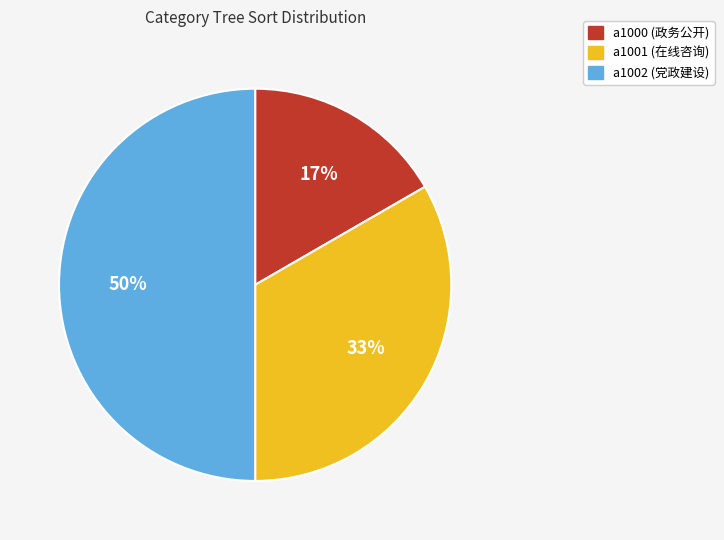

Is a1000 (政务公开) the majority of the pie?

No